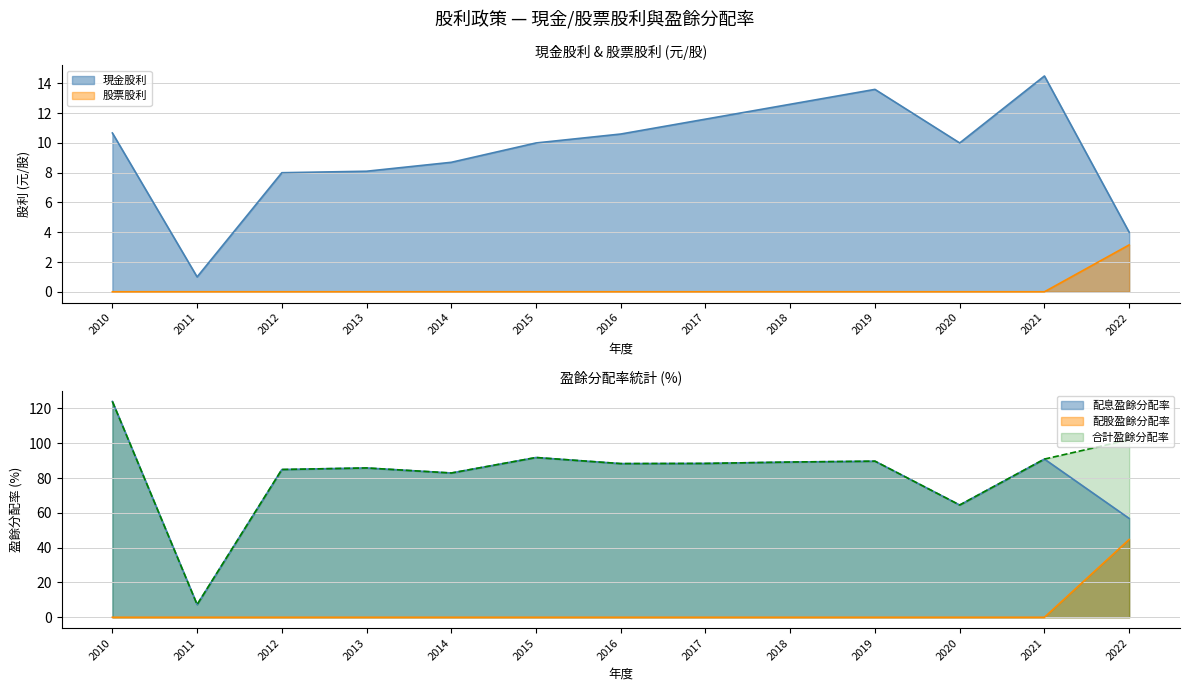

At which category is the sum across all series the highest?

2010